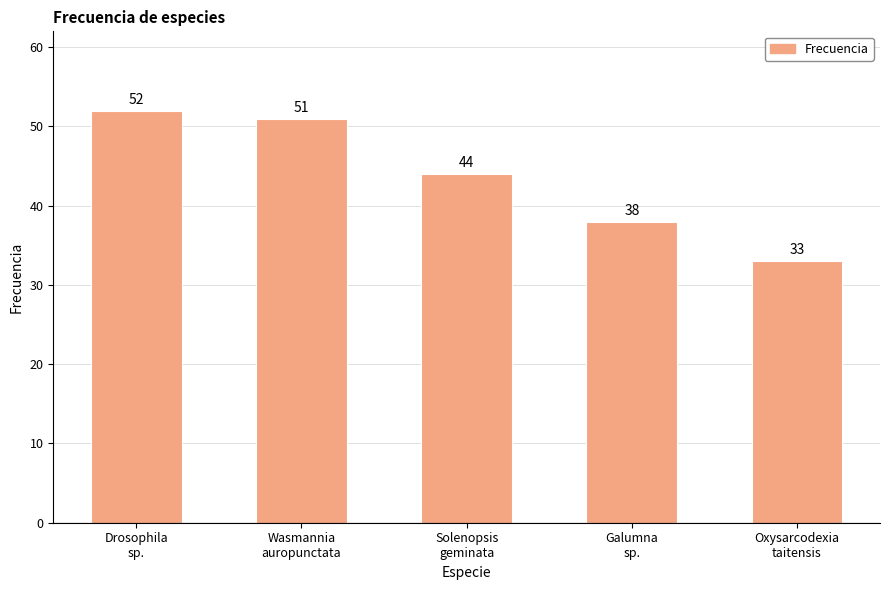

What is the smallest value displayed?

33